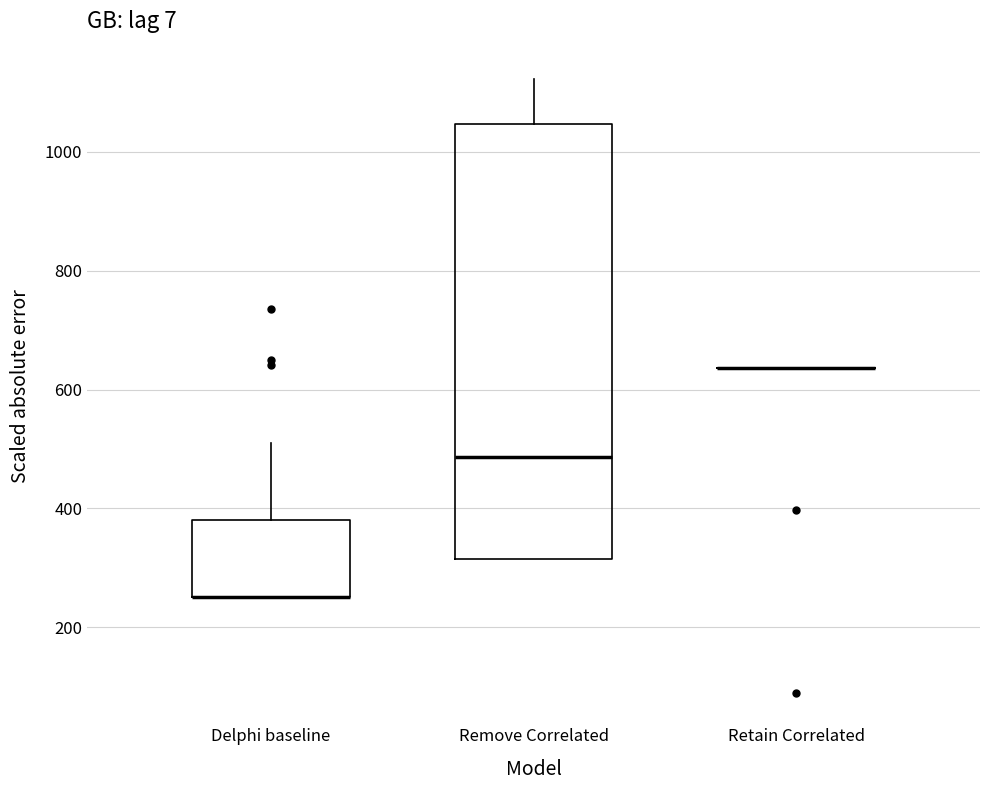

Reading left to right, read every box against the y-axis: the position of its median line, the range the box covers, and the ends of its whiskers. The values are not printed on the chart, so give them approximately, as read against the axis.

Delphi baseline: median 260 (drawn on the box's lower edge), box 260 to 380, whiskers 260 to 520
Remove Correlated: median 480, box 320 to 1040, whiskers 320 to 1120
Retain Correlated: box collapsed to a line at 640, whiskers 640 to 640